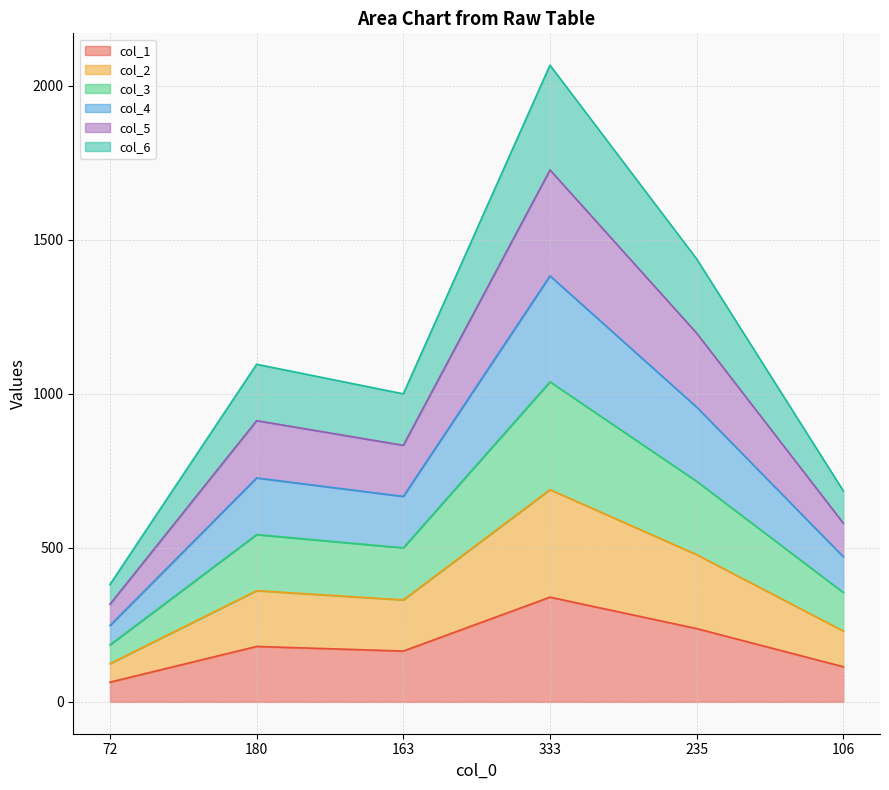

What is the maximum value for col_1?

340